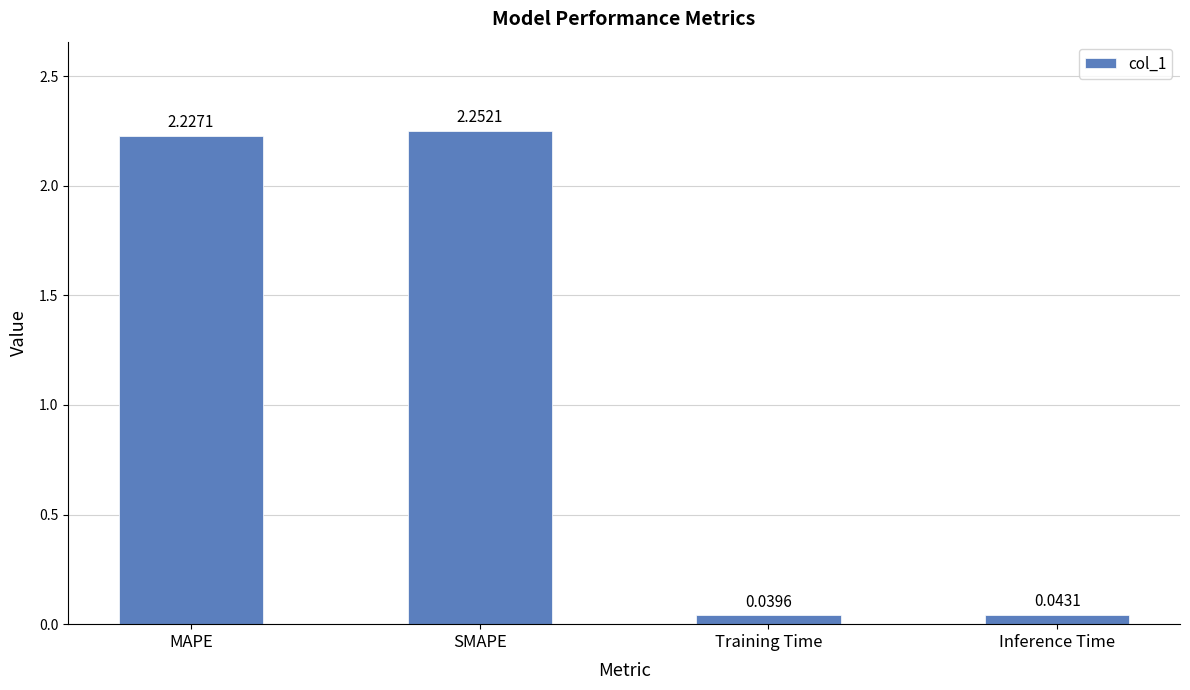

What is the average value?

1.1